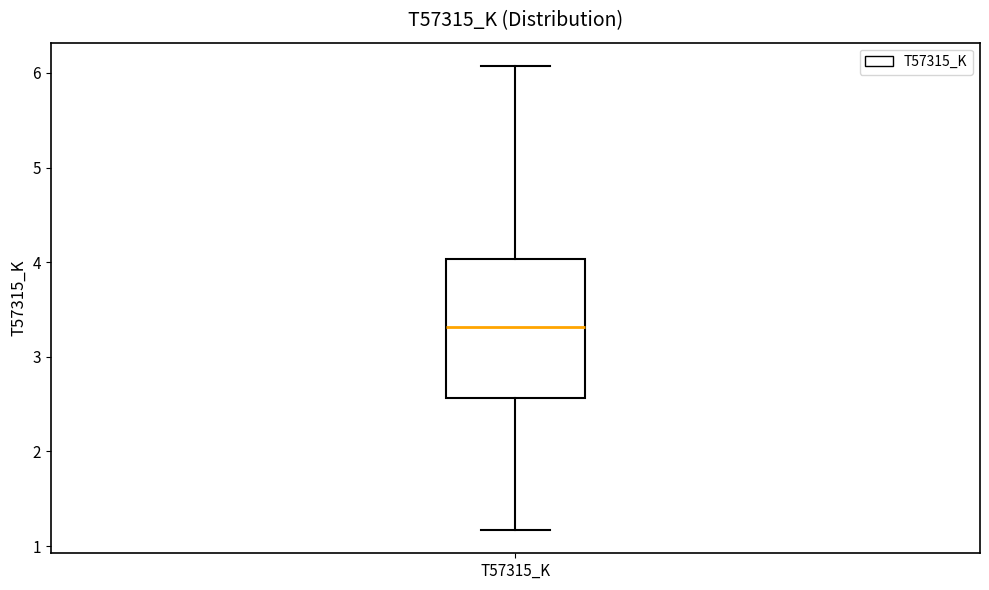

Transcribe this box plot: give where the median line is, the range the box spans, and where the two whiskers end, as read against the y-axis. The values are not printed on the chart, so give them approximately, as read against the axis.

median 3.3, box 2.6 to 4.0, whiskers 1.2 to 6.1